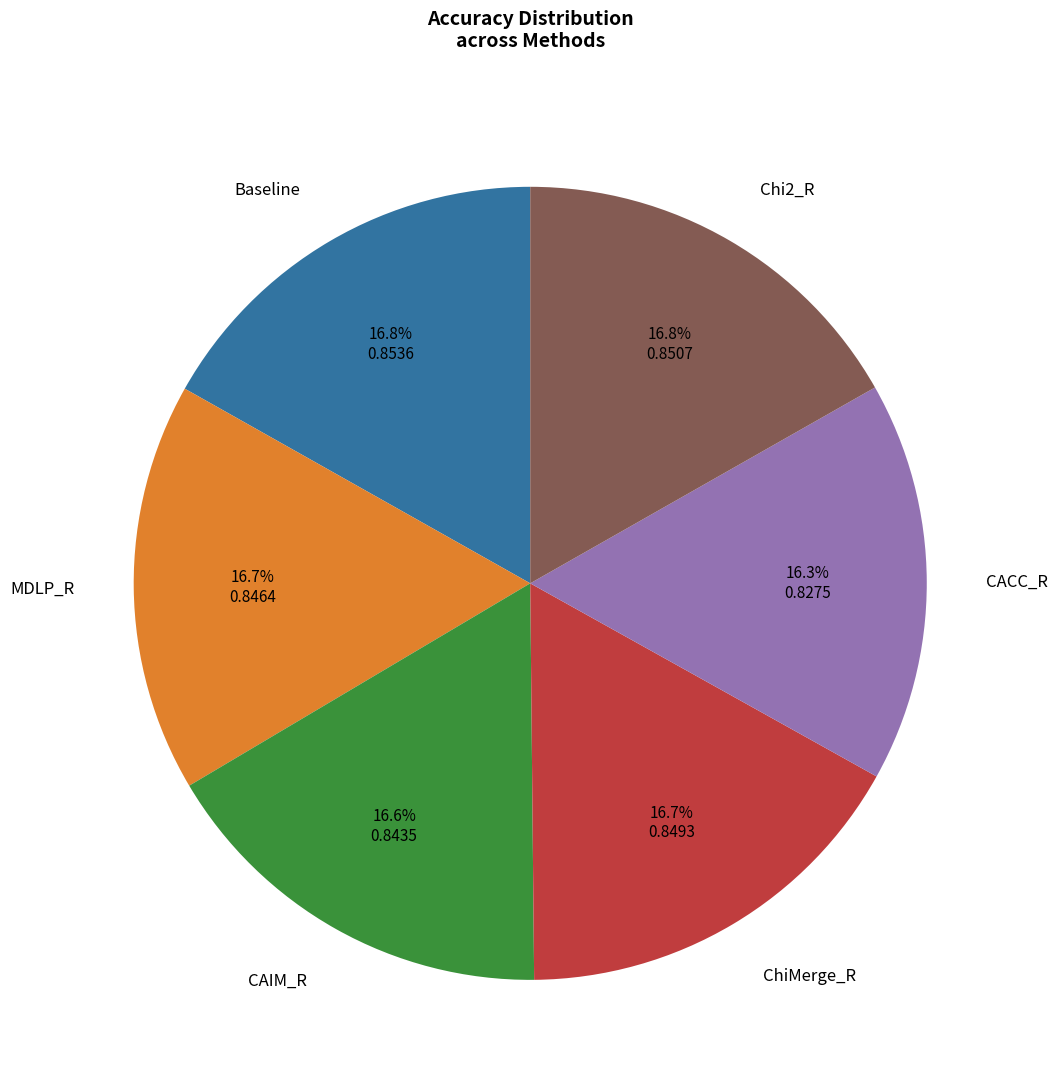

What percentage is the Chi2_R slice, to the nearest percent?

17%